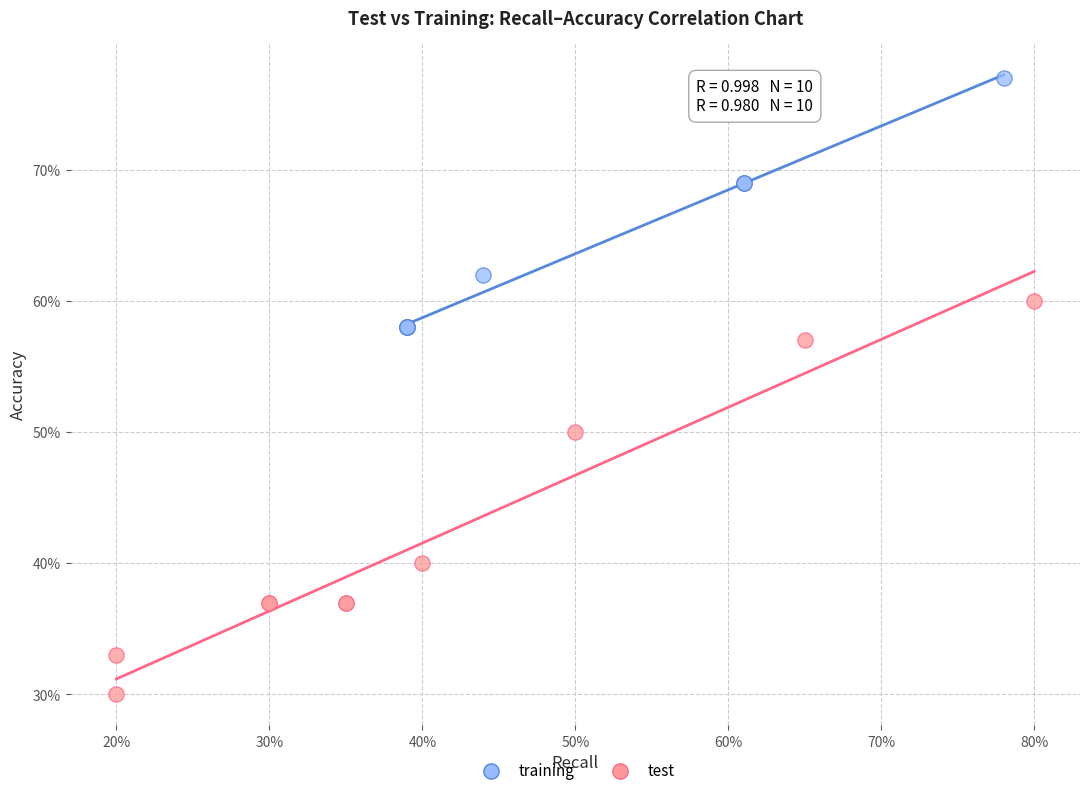

Which series reaches the maximum Y coordinate?

training